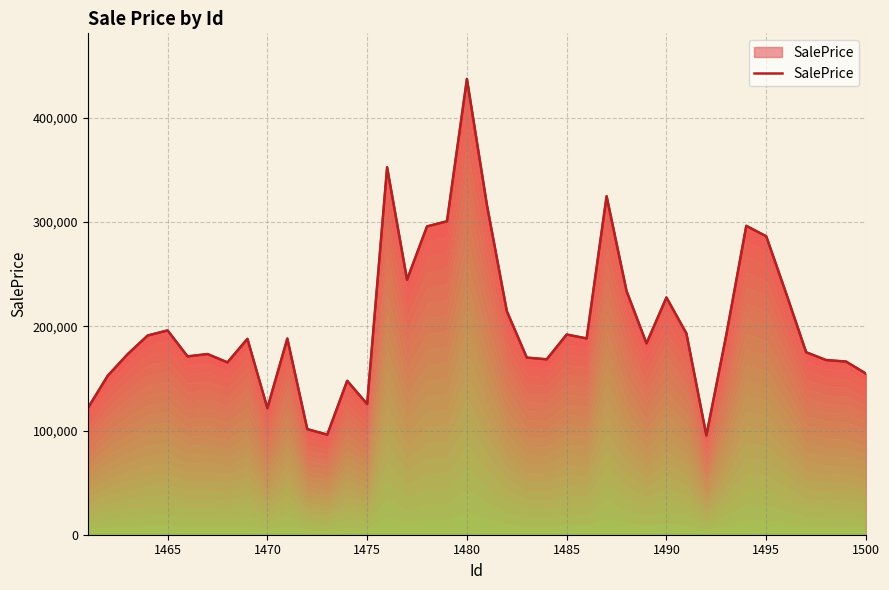

True or false: there are more than 0 points higher than both neighbors.

True